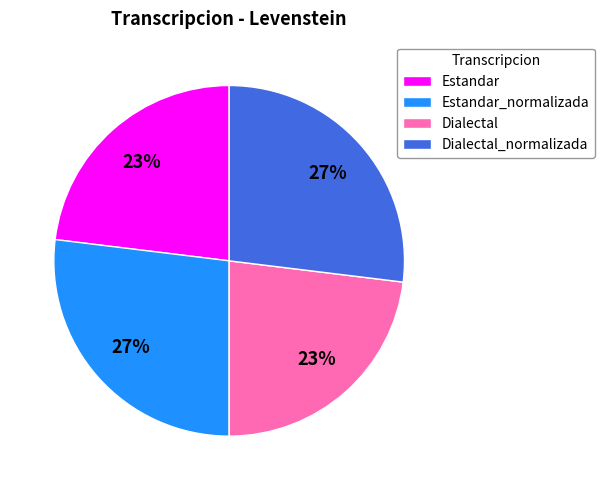

To the nearest percent, what is the difference between the largest and smallest slice percentages?

4%